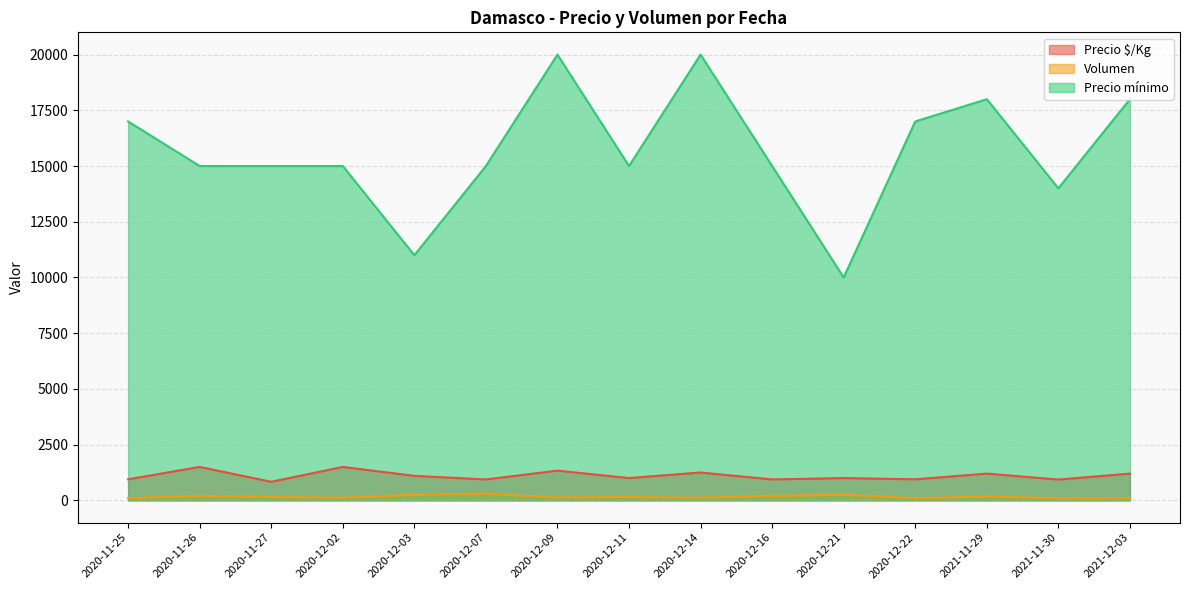

In Volumen, how many points are higher than both neighbors (excluding endpoints)?

5